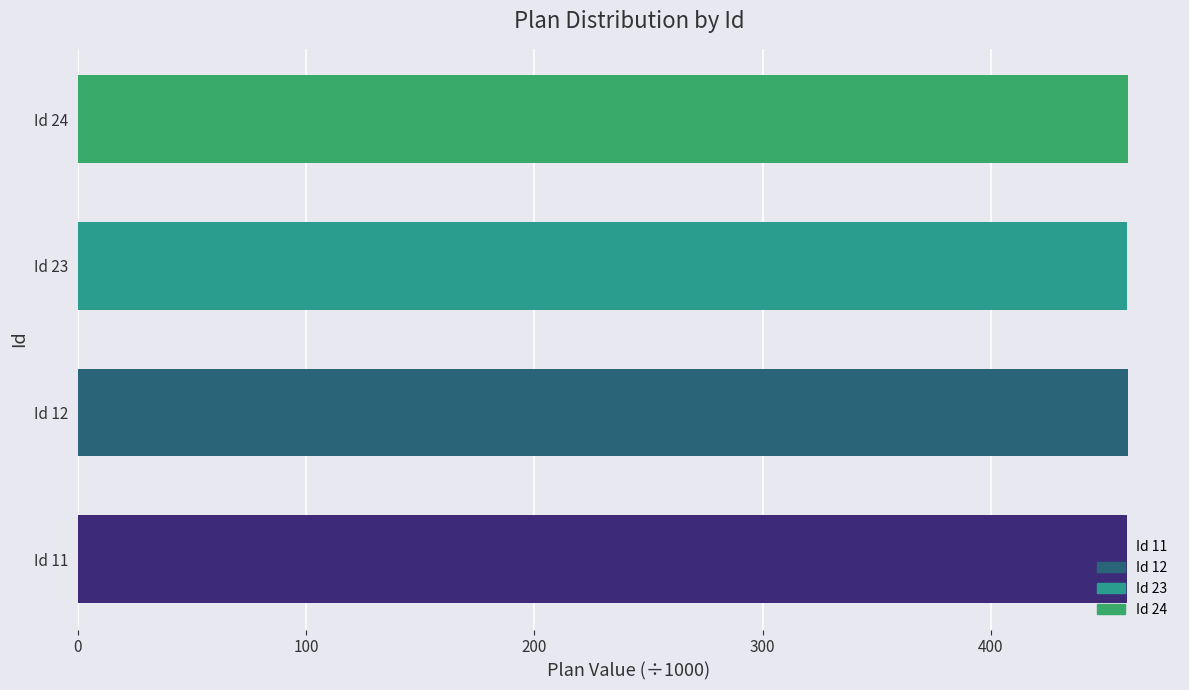

True or false: the data shows 459.9 at Id 23.

True